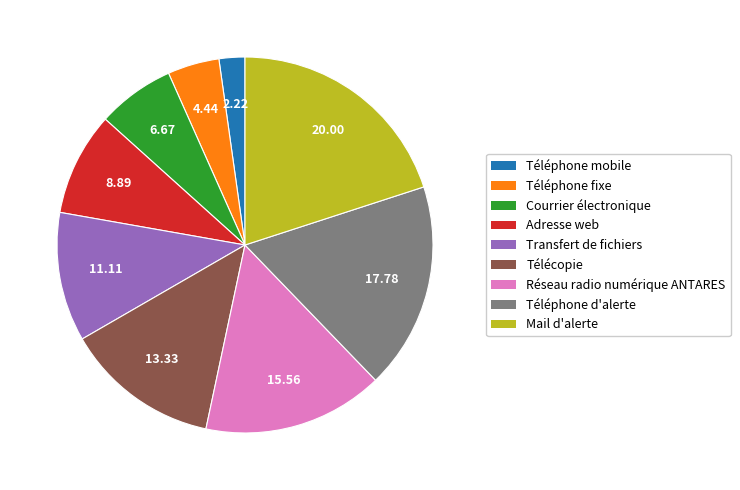

Approximately how many times larger is the value at Téléphone d'alerte compared to Réseau radio numérique ANTARES?

1.1